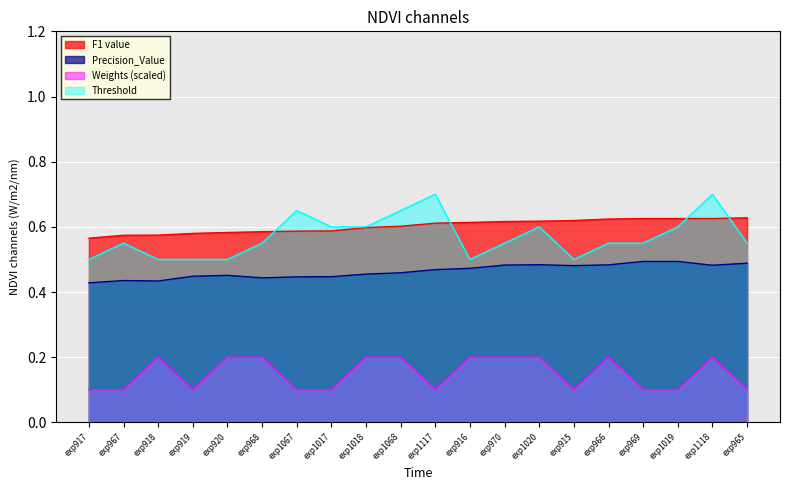

True or false: Threshold and F1 value cross at least once.

True